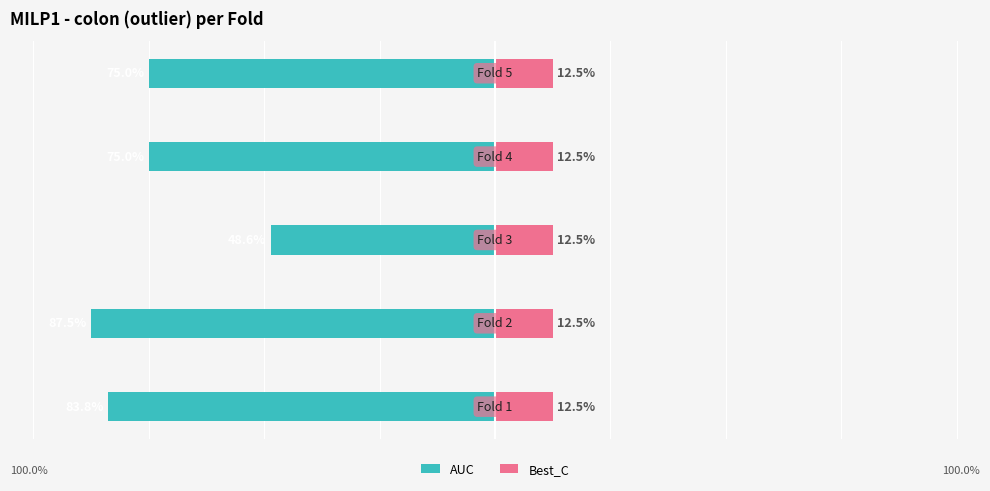

How many values in the AUC series are below -75?

2